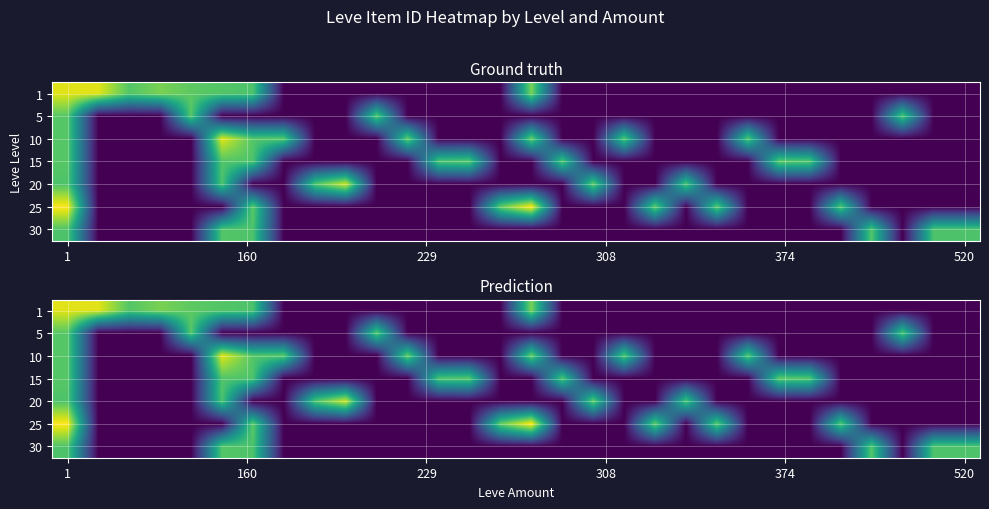

At which category is the sum across all series the highest?

1